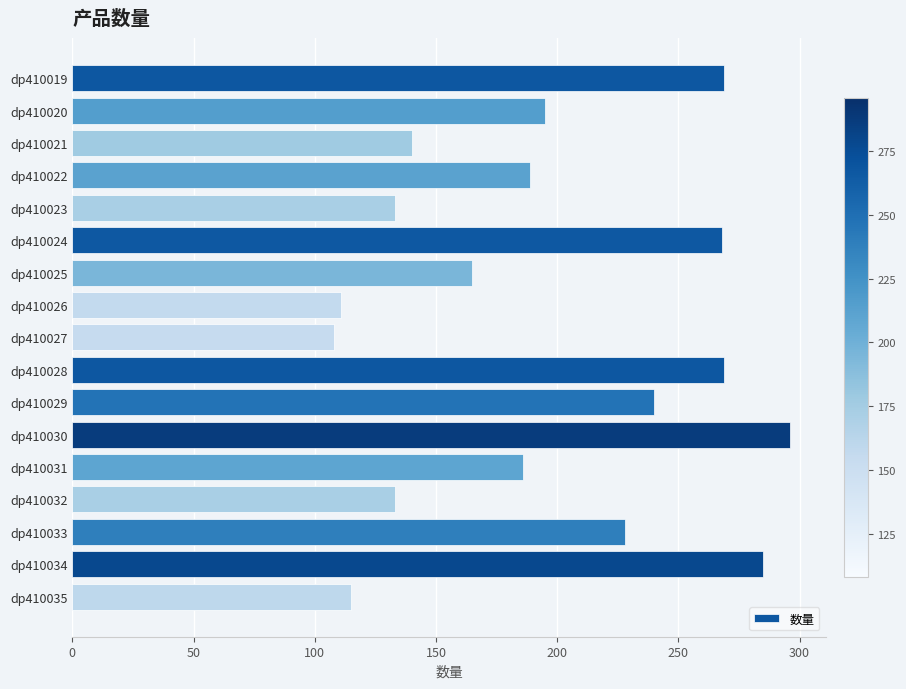

What is the value of the 15th bar from the top?

228